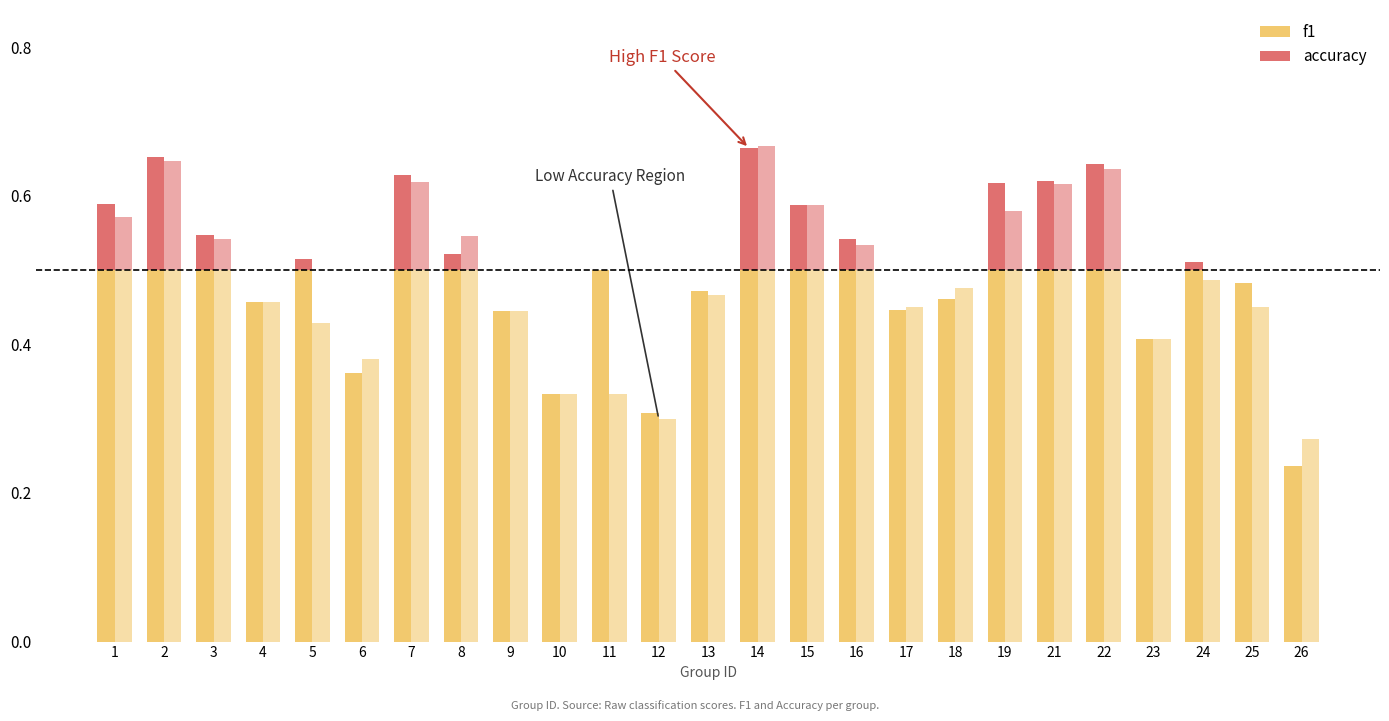

The accuracy series shows 0.4 at 5. True or false?

True